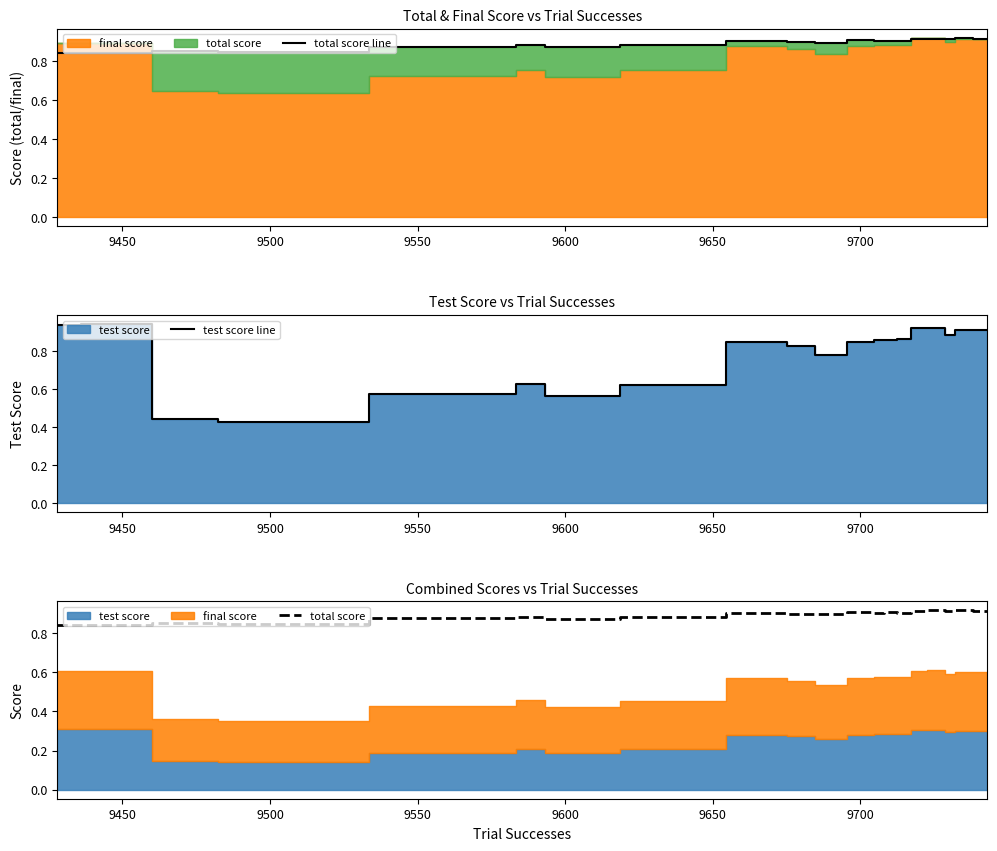

True or false: test score line and total score line intersect in this chart.

True